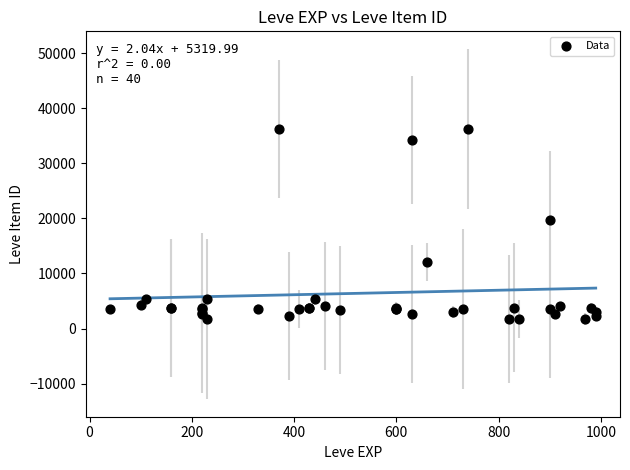

What Y value in the scatter plot is closest to 18967?

19744